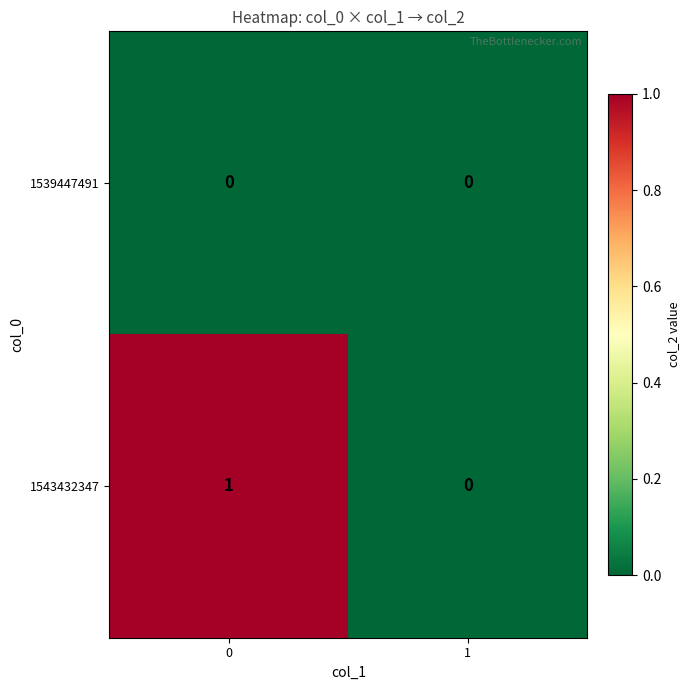

Reading left to right, extract all data points from this chart.

1539447491: 0	0
1543432347: 1	0